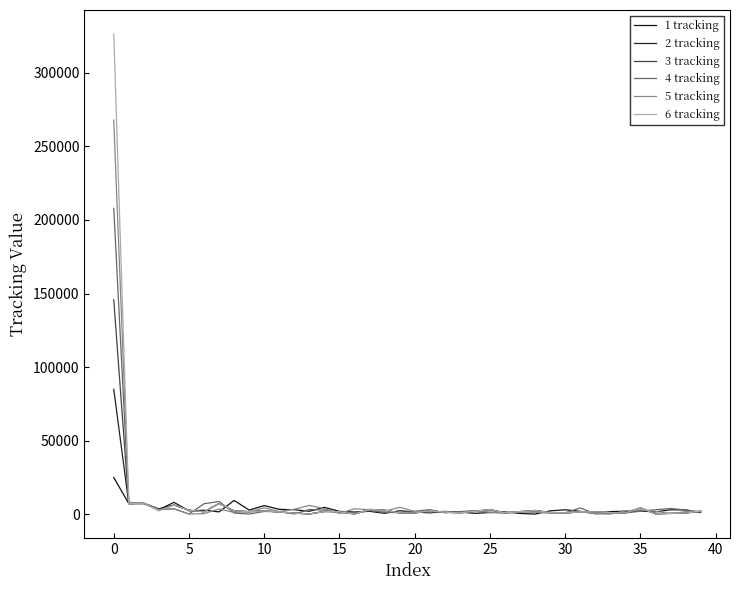

Reading left to right, list all the values displayed in this chart.

1 tracking: 24970	7310	7202	3122	8141	2375	2762	1661	9445	2868	5958	3368	3119	2083	4732	2002	1559	2031	693	2437	1543	1008	1926	1497	687	1222	1629	608	164	2355	3092	2030	479	1820	2171	2182	1668	3071	3009	1148
2 tracking: 84969	7206	7546	3724	6325	2794	1757	7375	2377	1792	2325	1578	856	233	1922	1791	223	3306	2824	995	876	2503	1403	1072	2043	3200	998	1802	2597	1207	864	1677	1664	1186	945	4367	322	640	904	2108
3 tracking: 145777	7206	7546	2917	6326	2794	1757	7374	2377	1792	2325	1579	856	233	1922	1791	223	3306	2824	995	876	2503	1403	1072	2043	3200	998	1802	2597	1207	864	1677	1664	1186	946	4367	322	640	904	2108
4 tracking: 207896	8132	7424	3160	3757	207	7202	8709	856	233	1922	1791	223	3306	2823	995	876	2503	1403	1072	2043	3200	998	1802	2597	1207	864	1677	1664	1186	945	4367	322	640	904	2108	3113	3965	2962	1396
5 tracking: 267903	8131	7424	3160	3757	207	507	3605	1288	1712	4466	1879	3477	6071	3787	674	3763	3119	2083	4732	2002	1559	2031	693	2437	1543	1008	1926	1497	687	1222	1629	608	164	2355	3092	2029	479	1820	2171
6 tracking: 326377	7206	7545	2314	6358	2794	1757	7375	2377	1792	2325	1579	856	233	1921	1791	223	3306	2824	995	876	2503	1403	1072	2043	3200	998	1802	2597	1207	864	1677	1664	1186	945	4367	322	640	904	2108